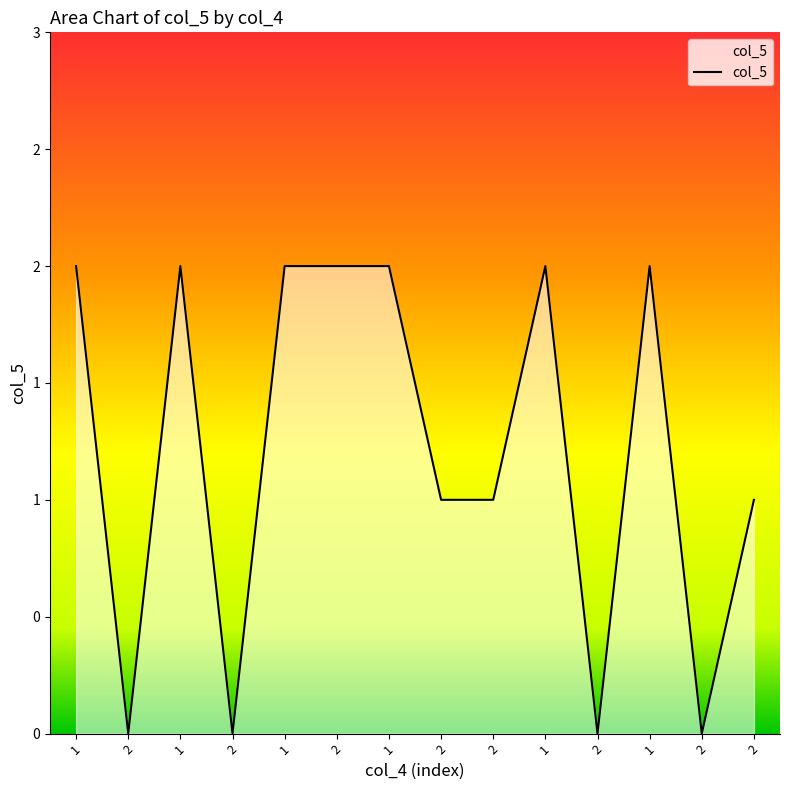

Is this an area chart (filled region under the line)?

Yes